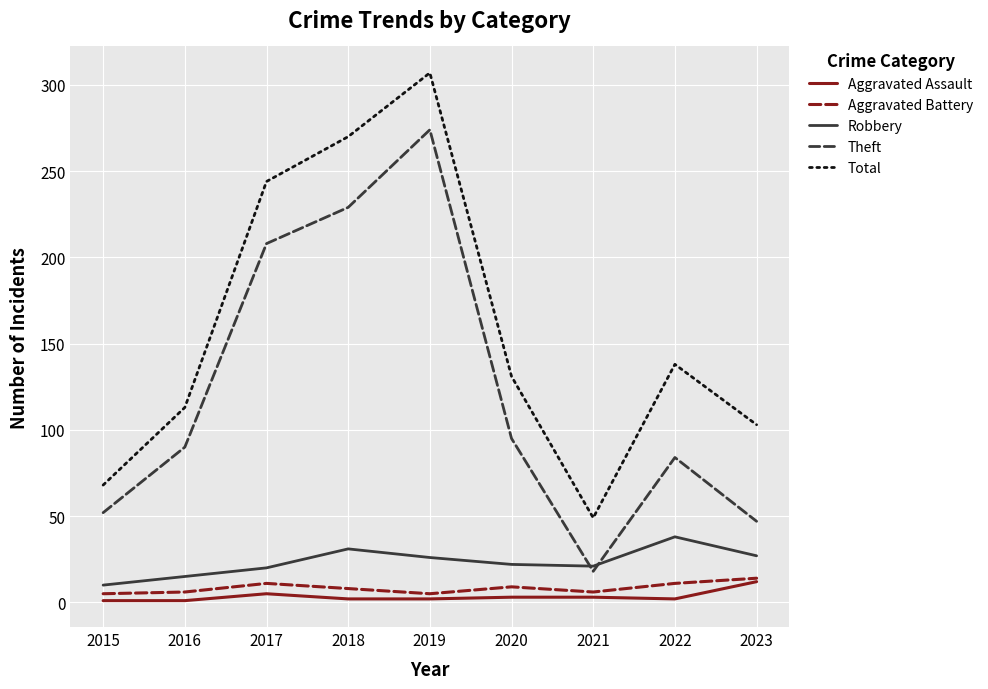

True or false: Robbery and Total intersect in this chart.

False